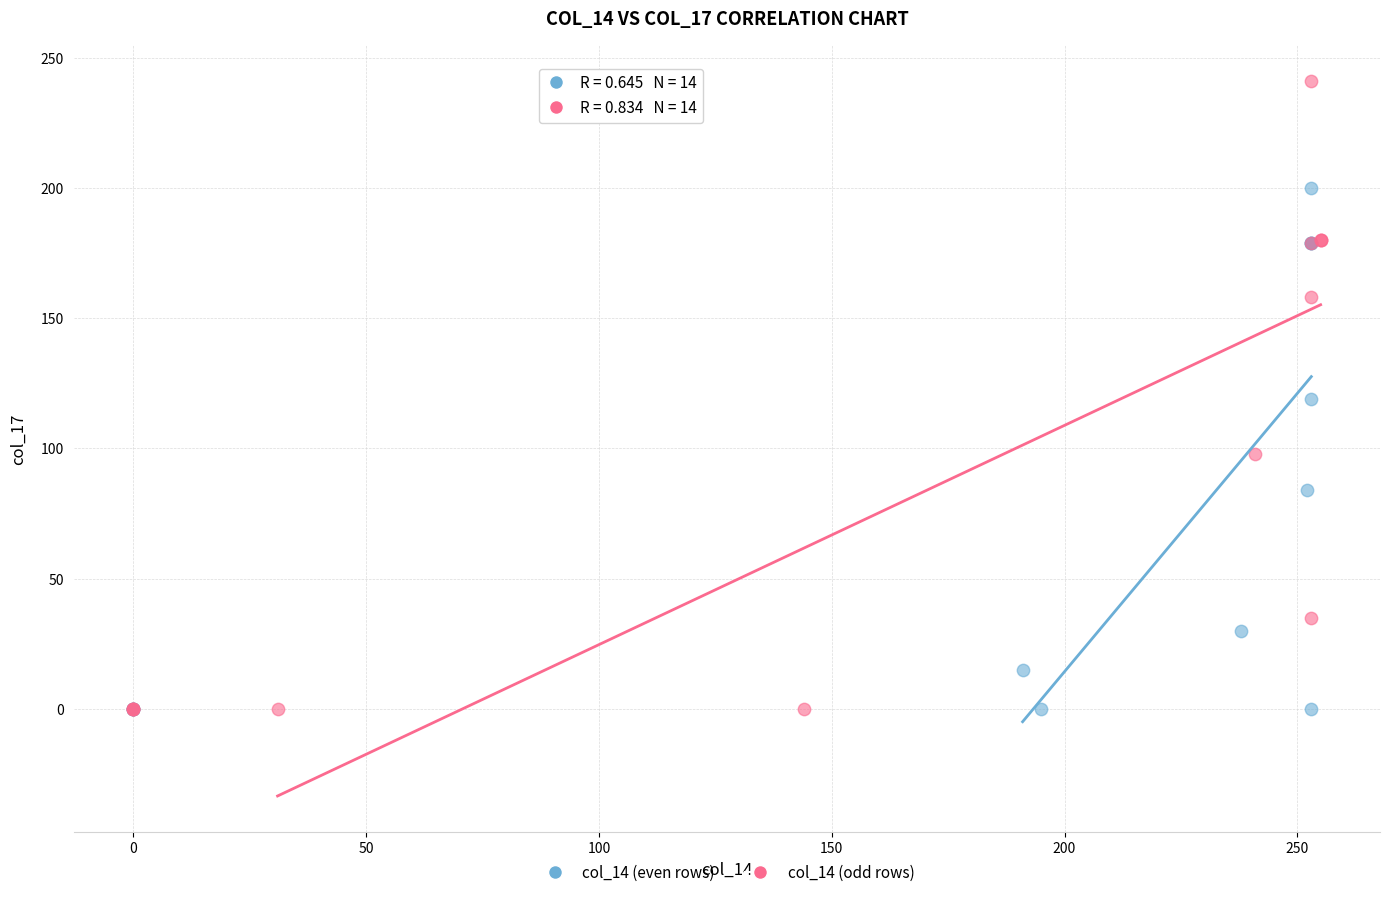

Which series reaches the maximum Y coordinate?

col_14 (odd rows)